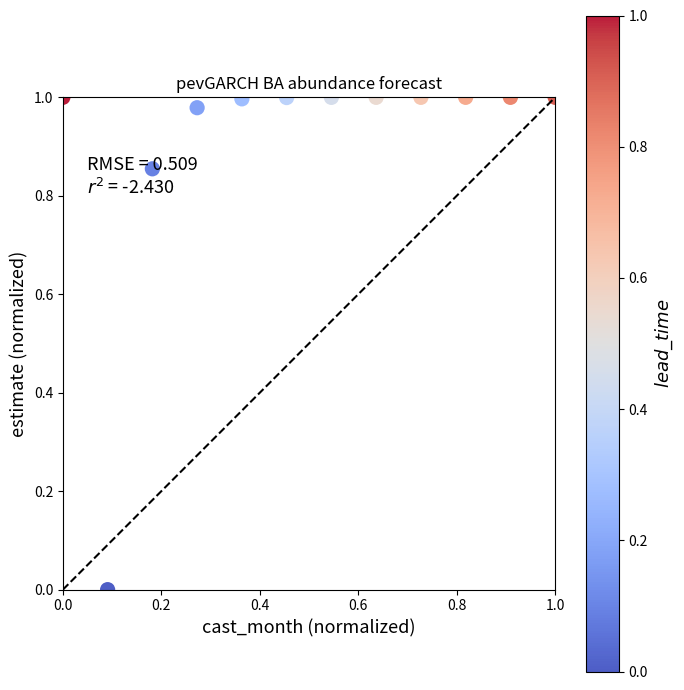

How many data points are displayed?

12